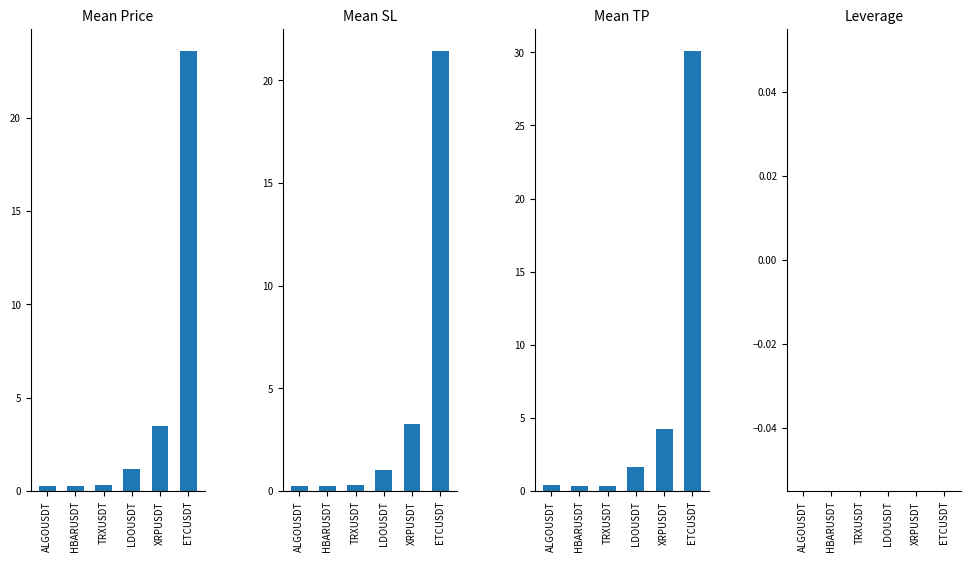

The tp series shows 0.4 at TRXUSDT. True or false?

True